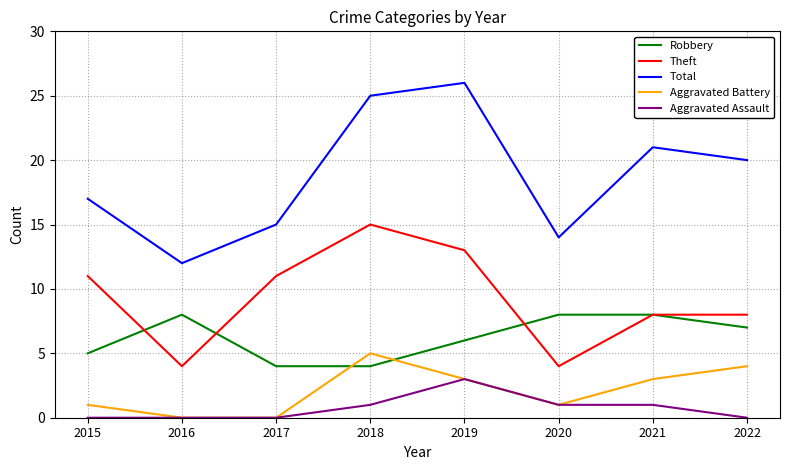

Between 2017 and 2018, which series saw the biggest shift?

Total